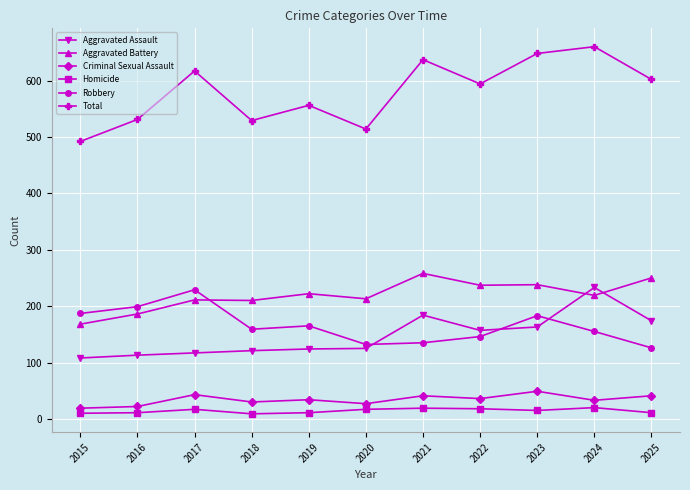

In Total, how many points are higher than both neighbors (excluding endpoints)?

4